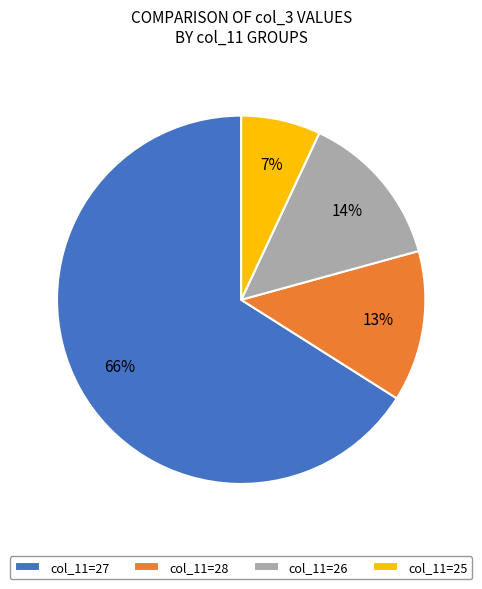

What is the largest slice in the pie chart?

col_11=27